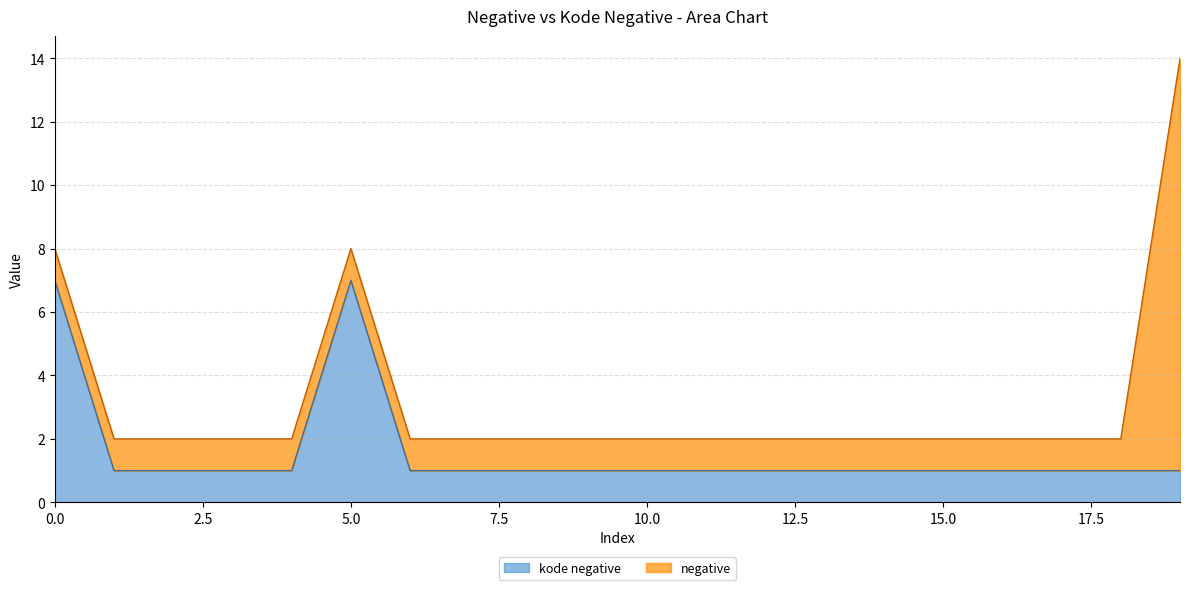

What is the total value across all series at 5.0?

8